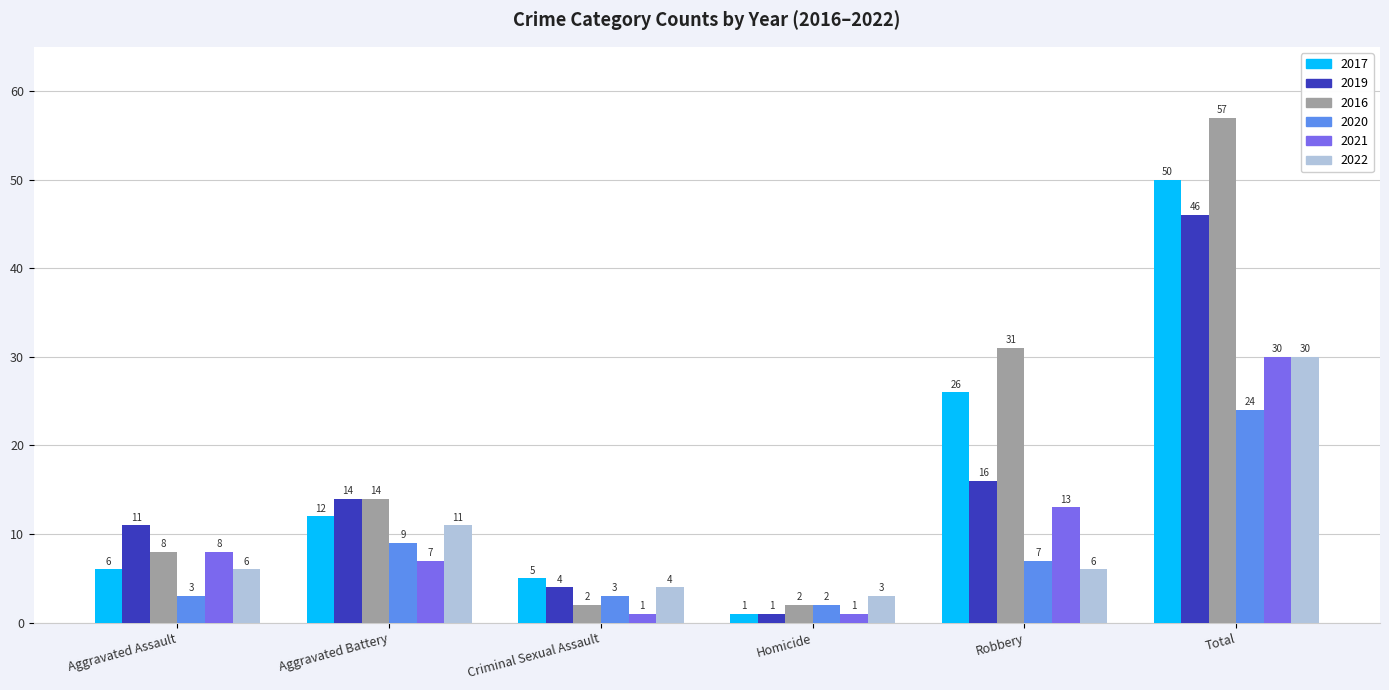

What is the sum of all 2022 values?

60